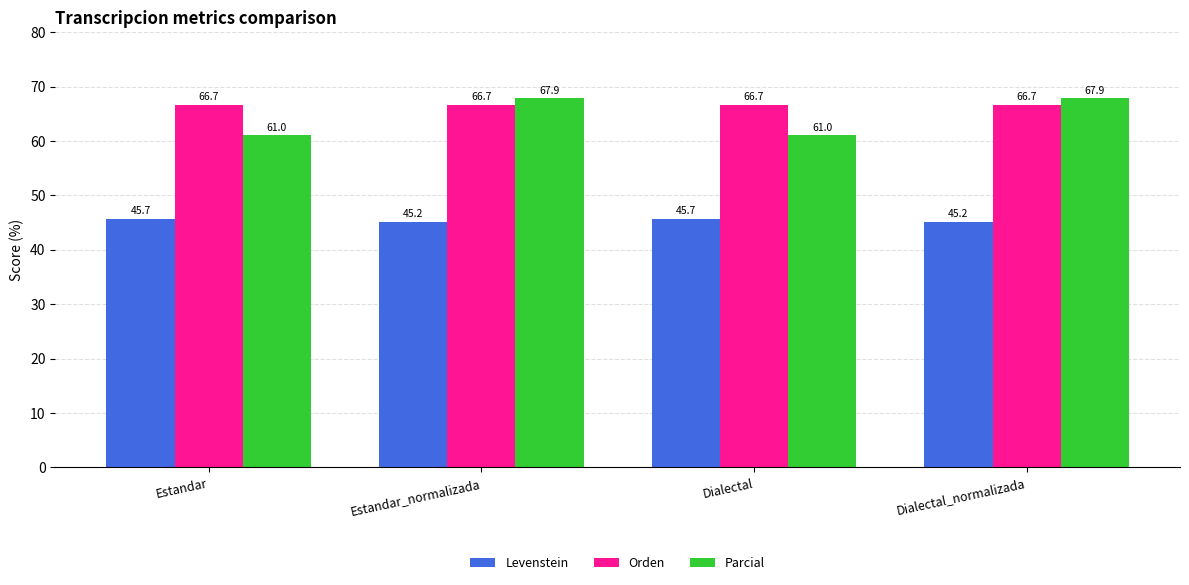

Which series changed the most between Estandar_normalizada and Dialectal?

Parcial